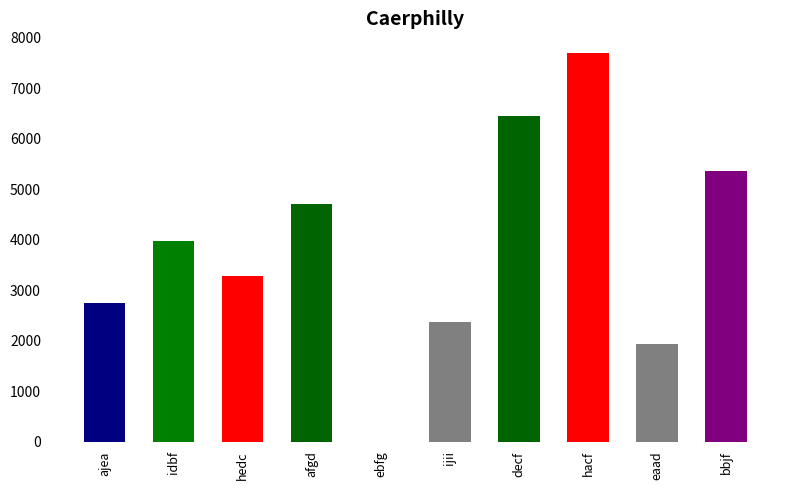

What is the change in value from idbf to hedc?

-695